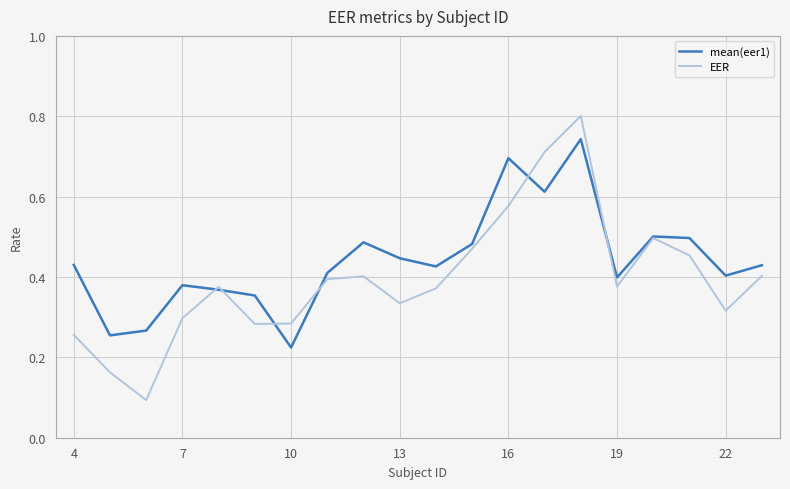

Count the number of categories in the chart.

20